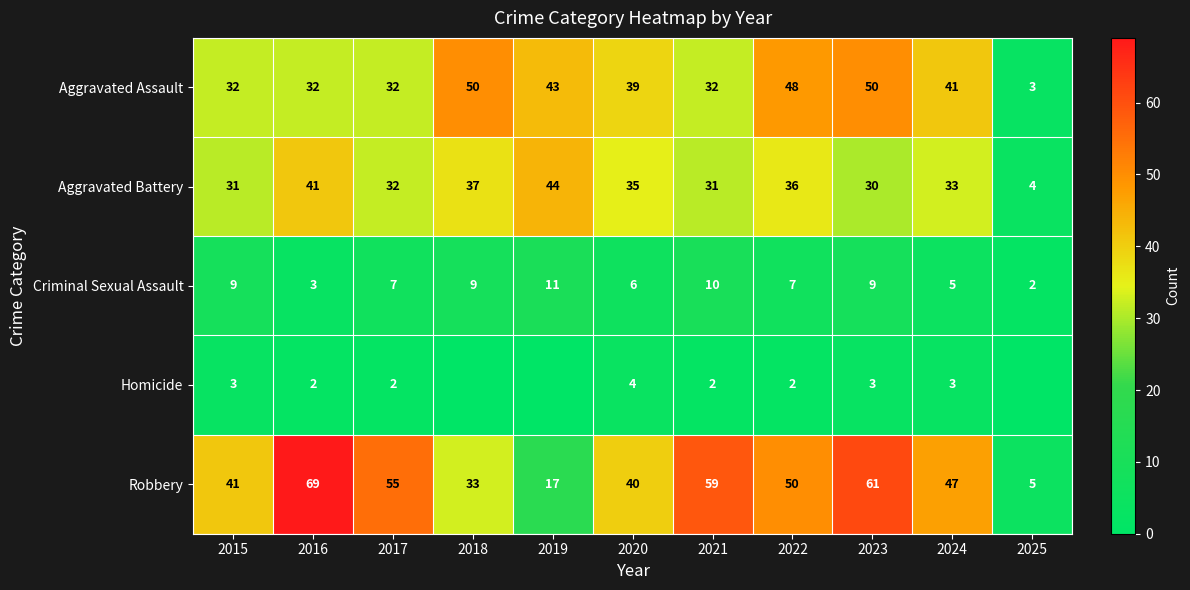

Where does the Aggravated Assault series first go above 39?

2018